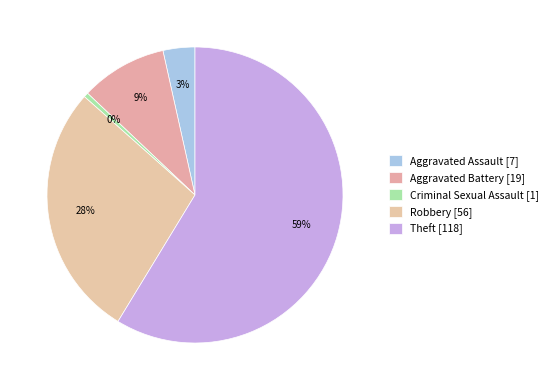

How many segments does this pie chart have?

5